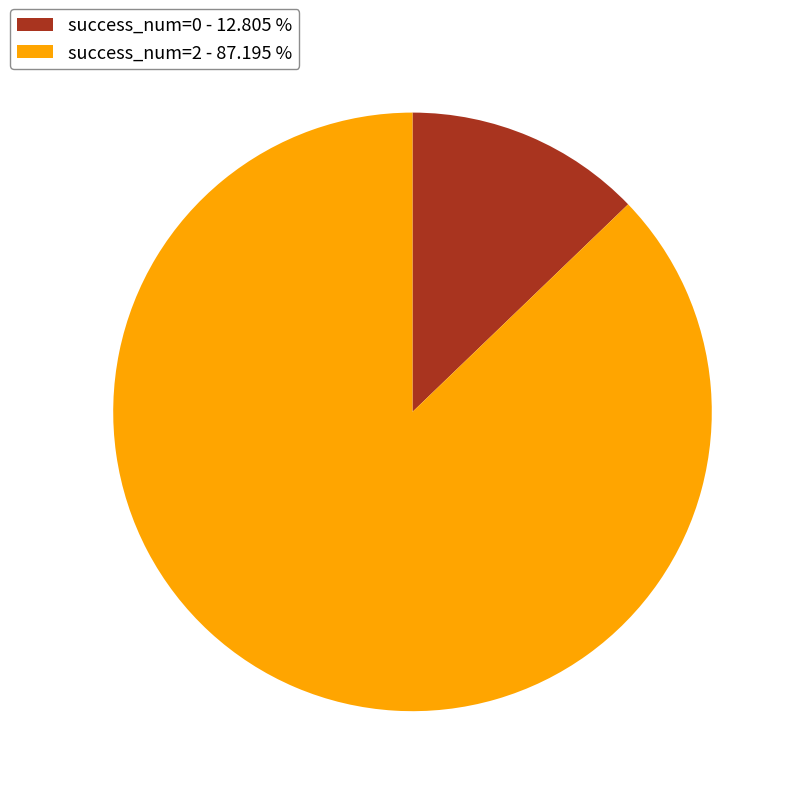

Which has a higher value, success_num=0 - 12.805 % or success_num=2 - 87.195 %?

success_num=2 - 87.195 %